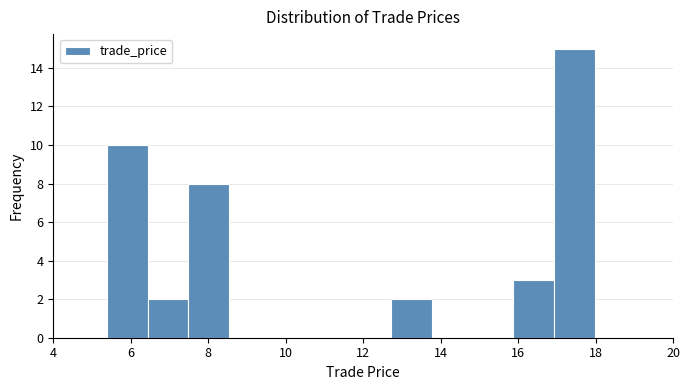

Which range on the x-axis has the tallest bar?

17.0 to 18.0